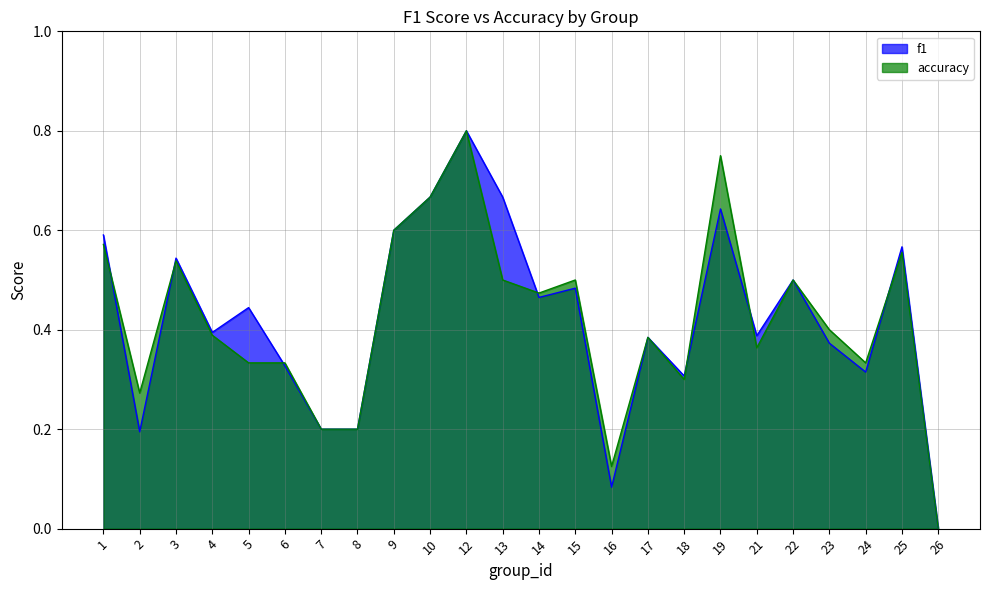

Which series has the largest total across all categories?

f1